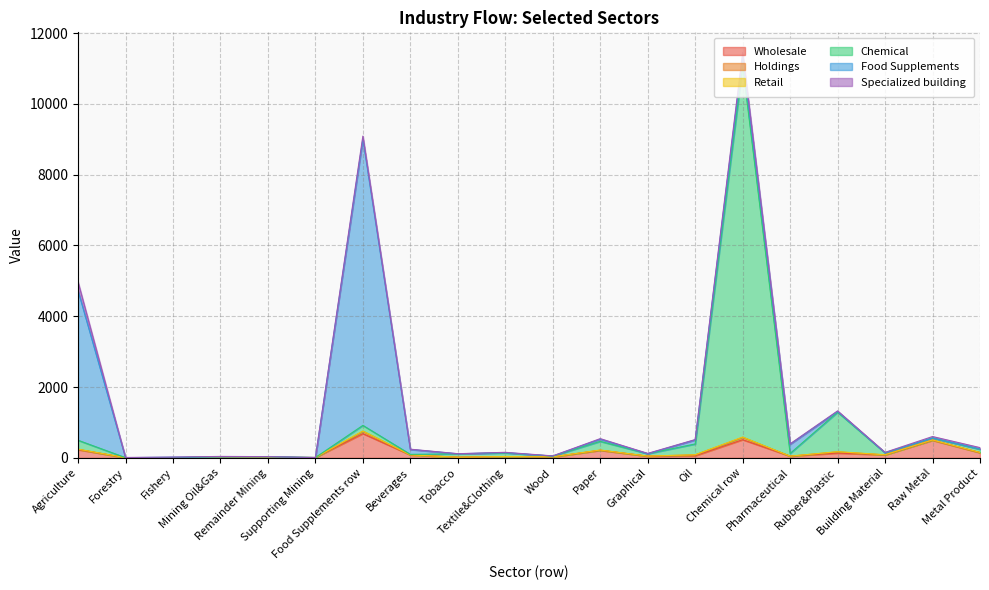

True or false: Chemical has a value of 15 at Remainder Mining.

True